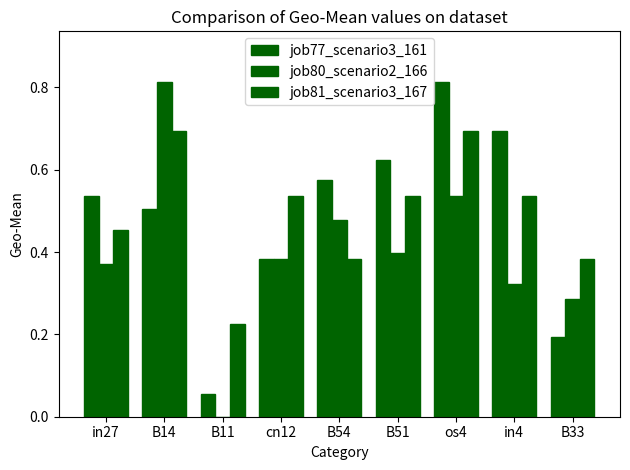

Are the bars horizontal?

No